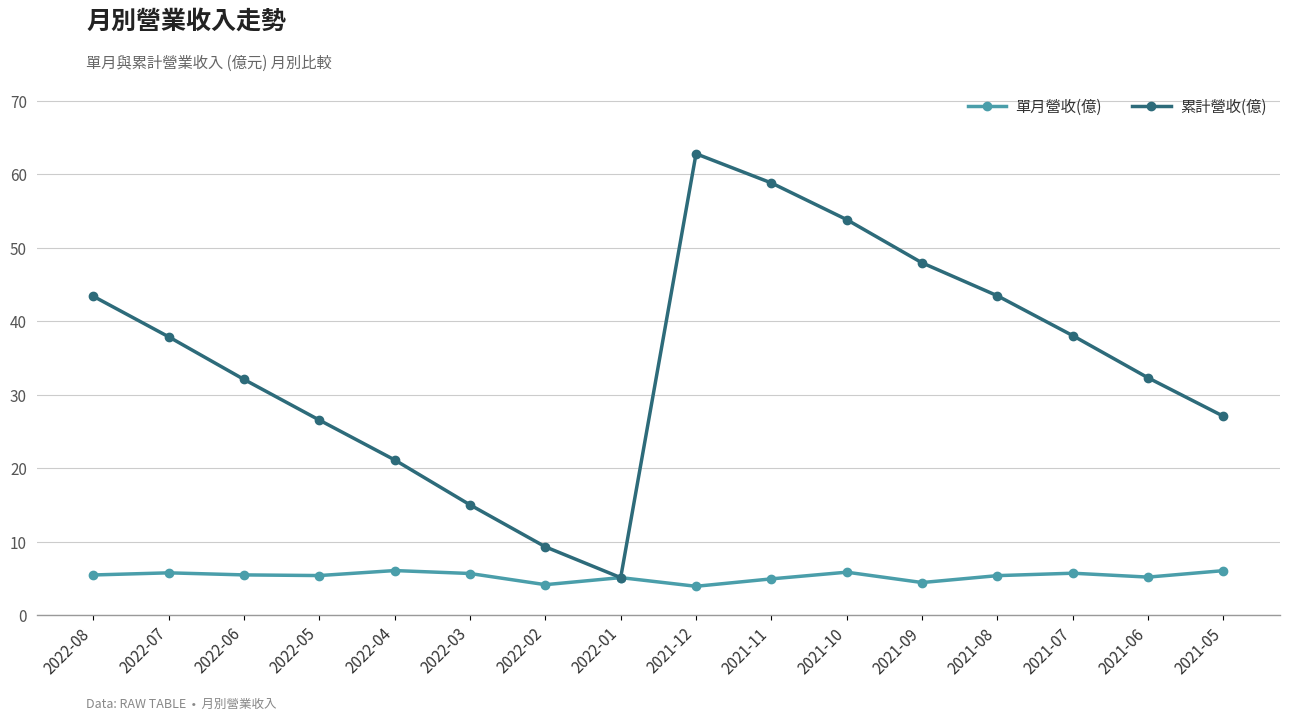

Where does the 累計營收(億) series first go above 37?

2022-08